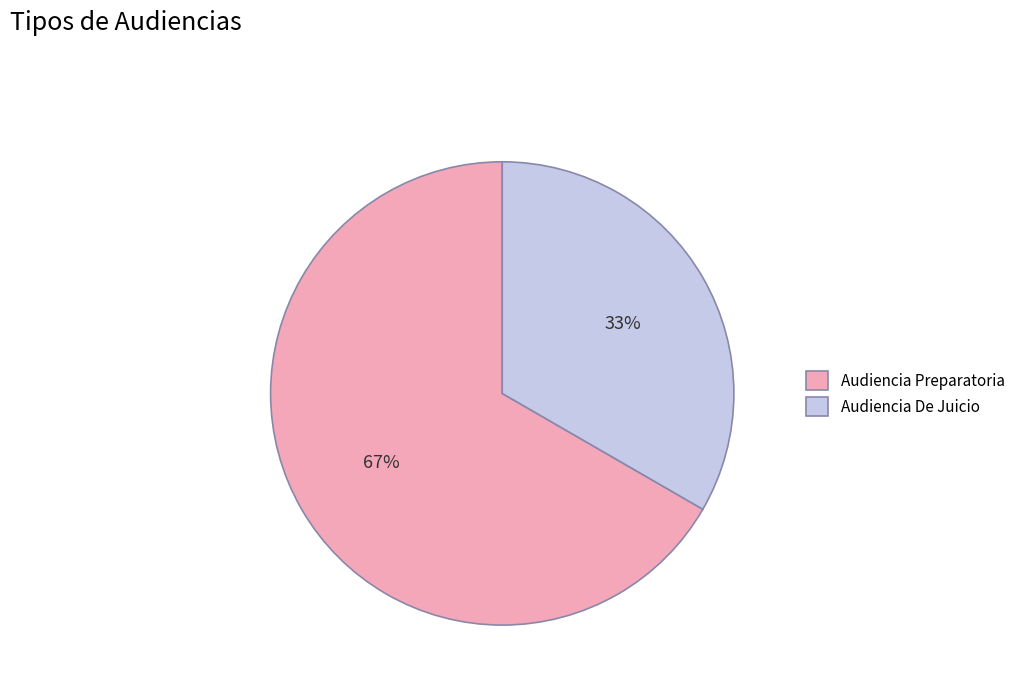

Approximately how many times larger is the value at Audiencia De Juicio compared to Audiencia Preparatoria?

0.5